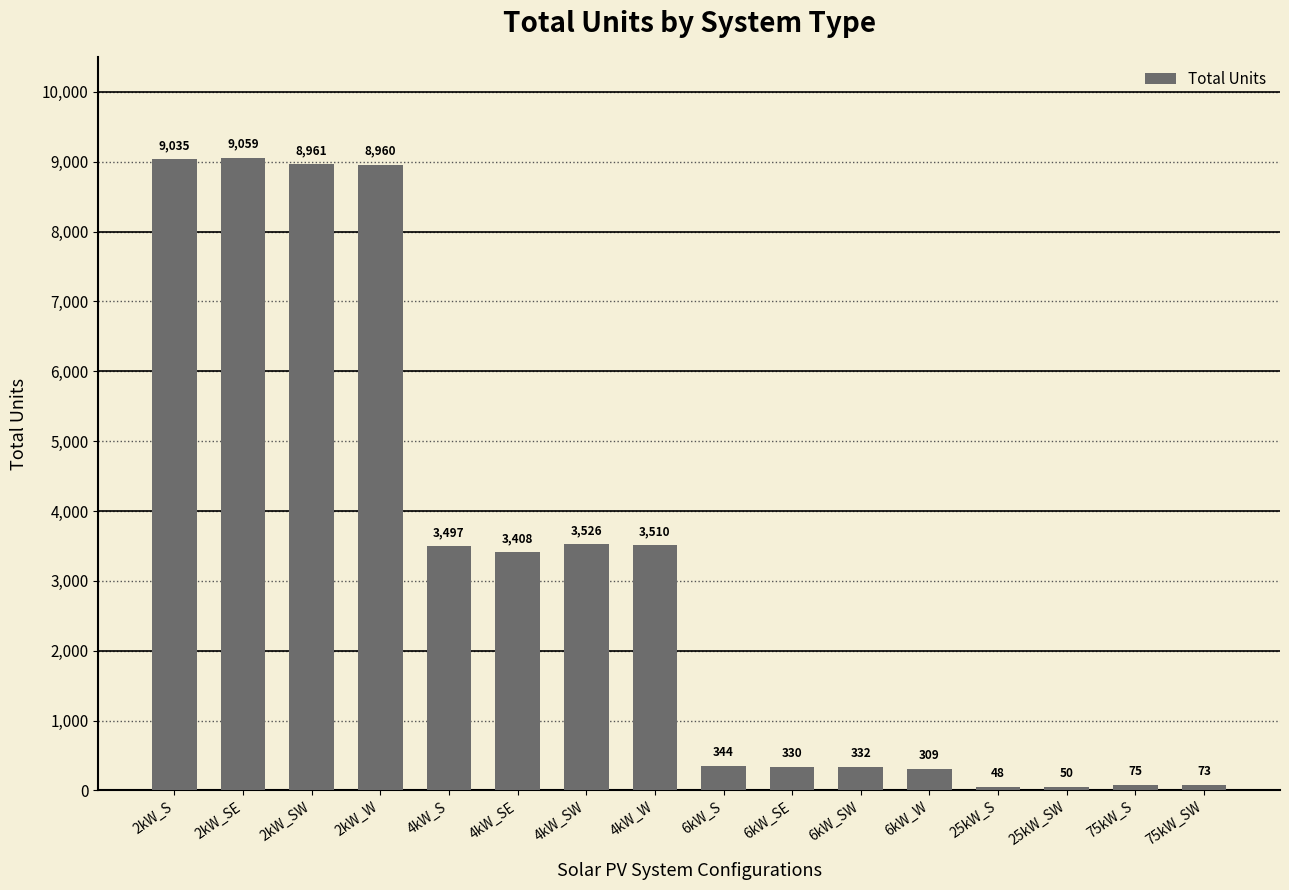

What is the smallest value displayed?

48